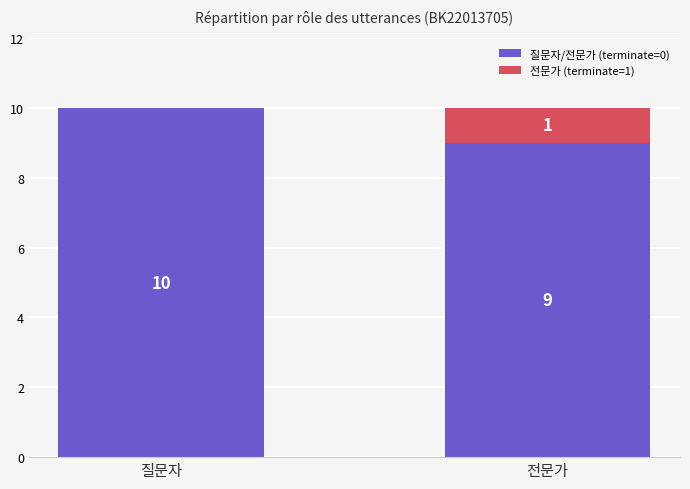

Are the bars horizontal?

No